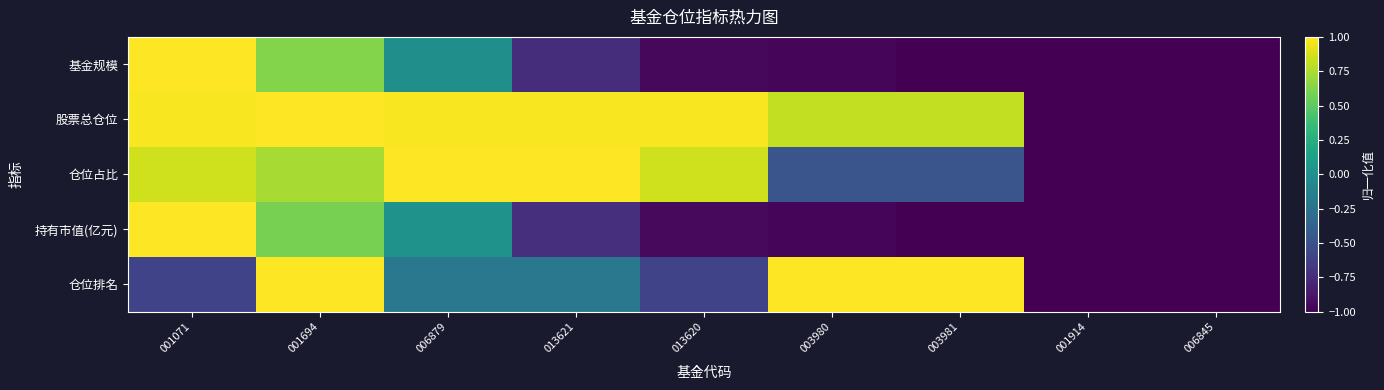

What is the difference between the maximum and minimum values in the 持有市值(亿元) series?

2.0